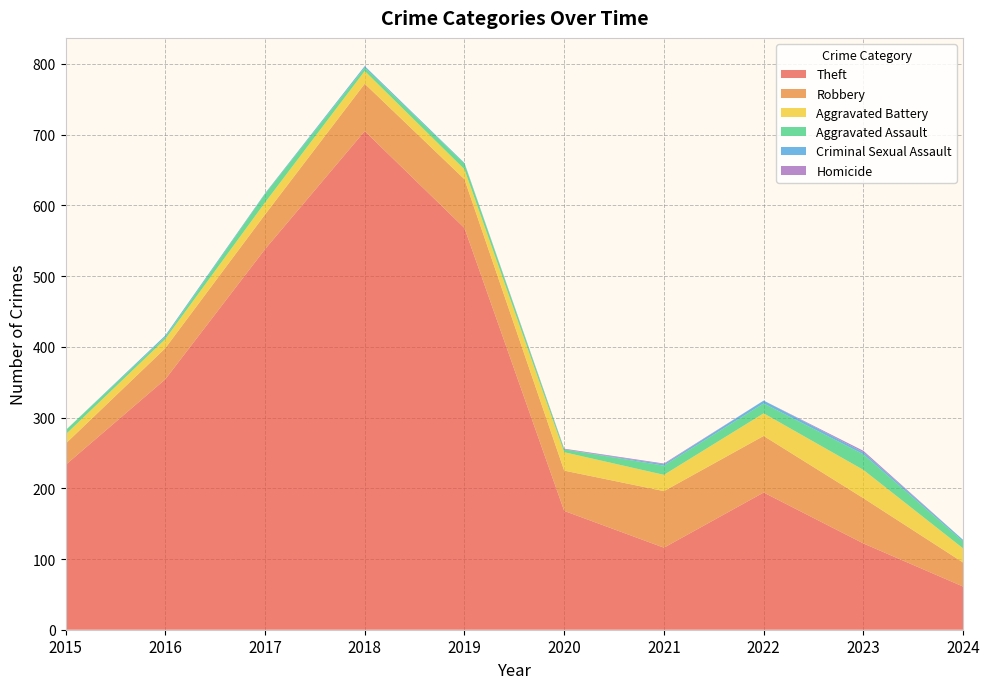

Reading left to right, what are all the values shown in this chart?

Theft: 2015=233	2016=354	2017=538	2018=705	2019=568	2020=168	2021=116	2022=194	2023=122	2024=61
Robbery: 2015=30	2016=44	2017=49	2018=67	2019=69	2020=57	2021=80	2022=80	2023=64	2024=34
Aggravated Battery: 2015=13	2016=13	2017=17	2018=18	2019=14	2020=26	2021=23	2022=32	2023=40	2024=20
Aggravated Assault: 2015=6	2016=3	2017=12	2018=5	2019=8	2020=4	2021=13	2022=14	2023=22	2024=10
Criminal Sexual Assault: 2015=0	2016=2	2017=1	2018=2	2019=1	2020=0	2021=2	2022=4	2023=3	2024=2
Homicide: 2015=0	2016=0	2017=0	2018=0	2019=0	2020=1	2021=1	2022=0	2023=2	2024=0